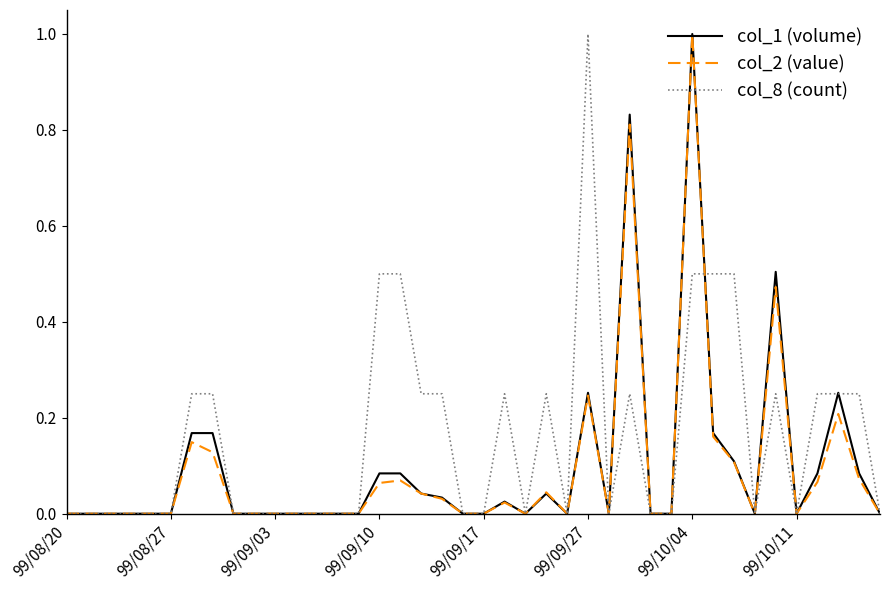

Which series has the largest total across all categories?

col_8 (count)